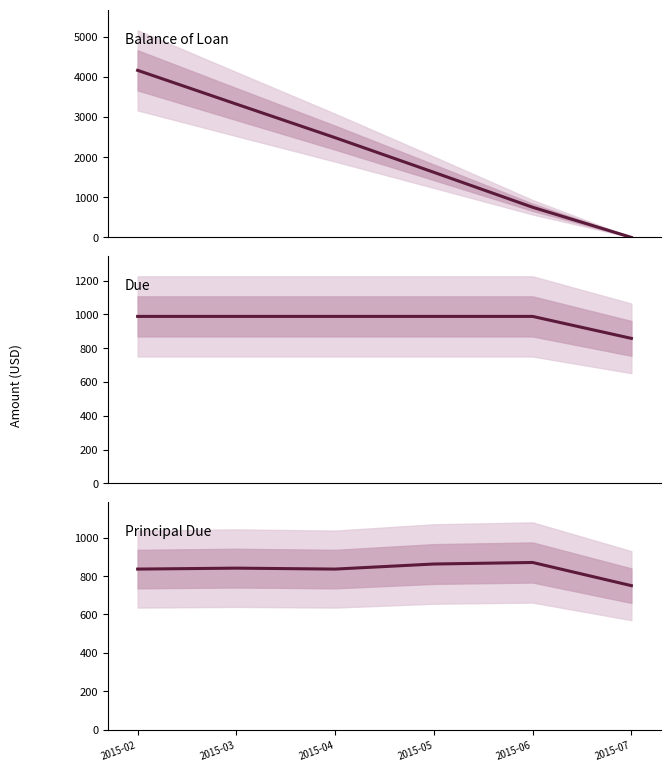

What are all the series names shown in the legend?

Balance of Loan, Due, Principal Due